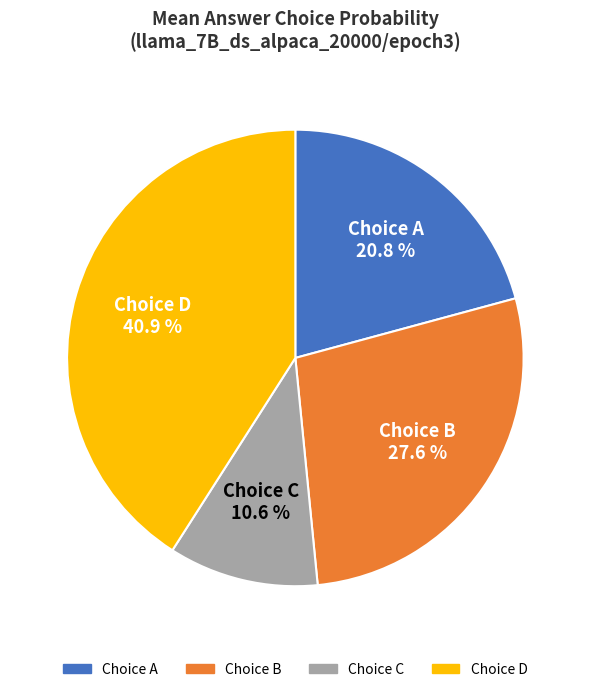

Which has a higher value, Choice A or Choice C?

Choice A